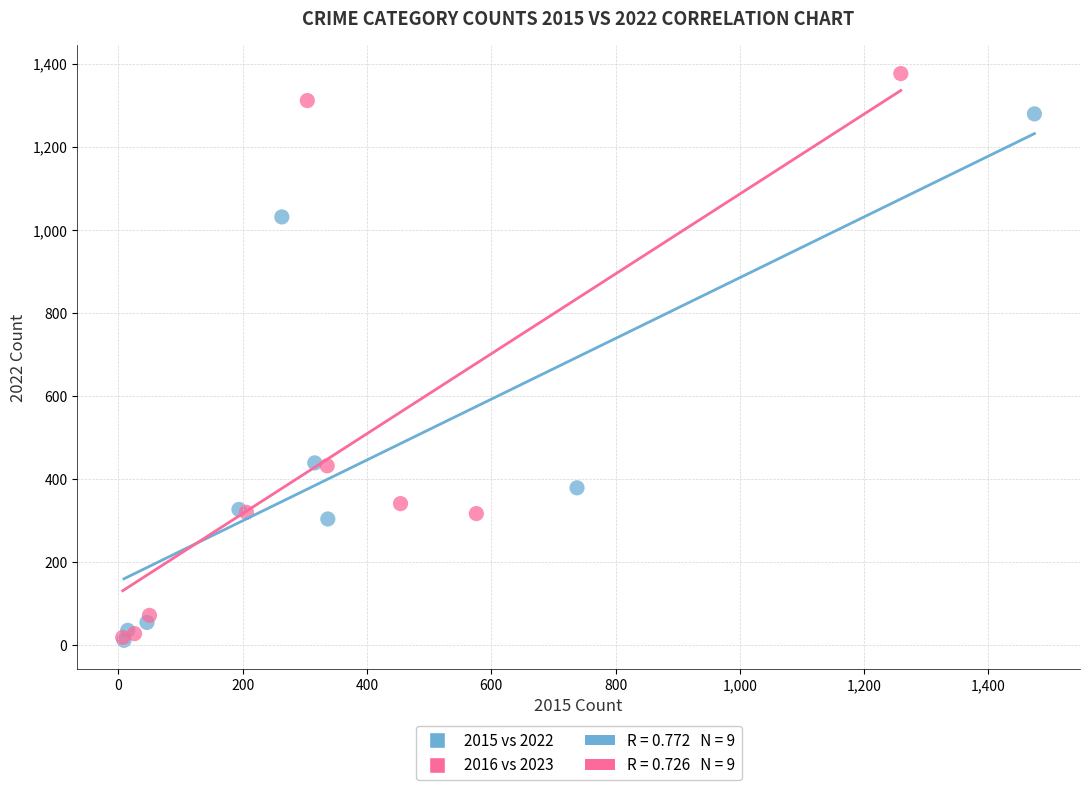

Which series has the largest Y range (max minus min)?

2016 vs 2023